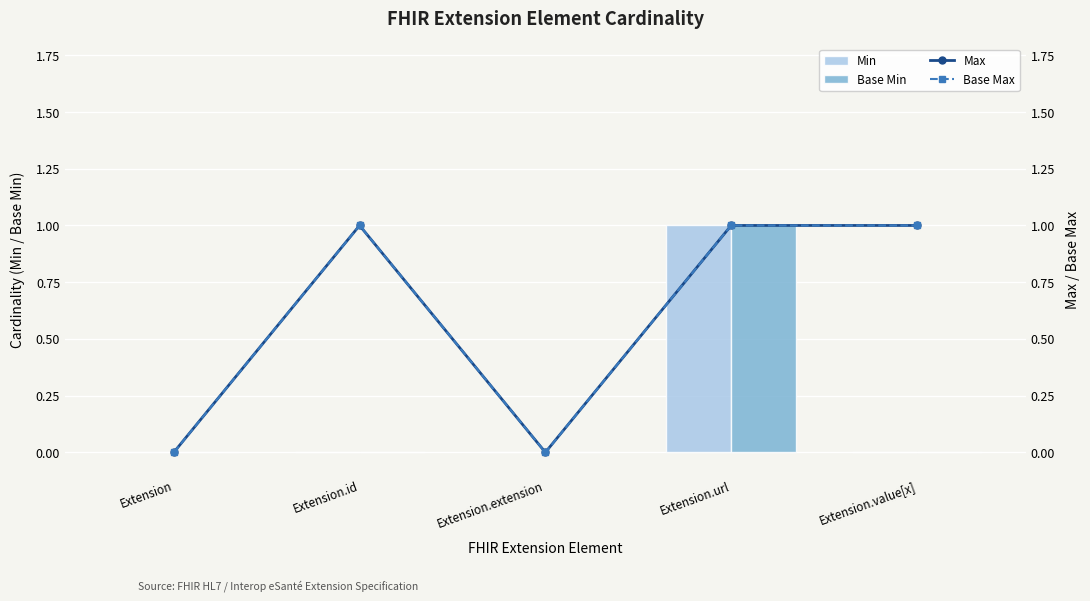

Reading left to right, what are all the values shown in this chart?

Min: 0	0	0	1	0
Base Min: 0	0	0	1	0
Max: 0	1	0	1	1
Base Max: 0	1	0	1	1